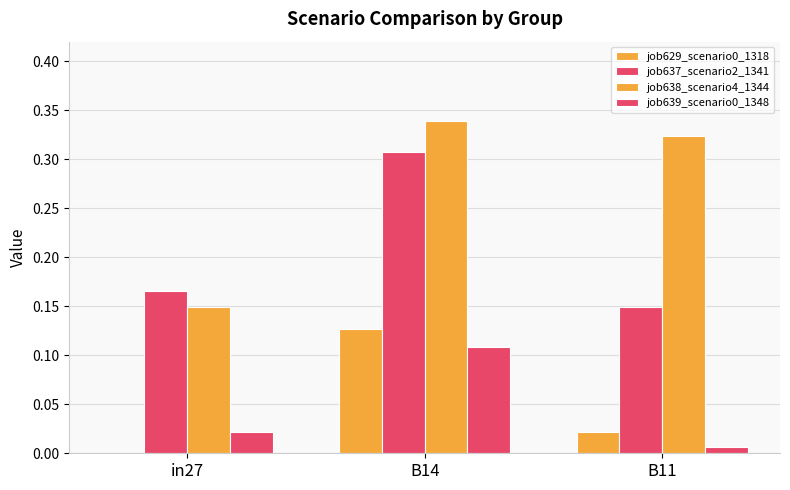

List the labels in order of job637_scenario2_1341 value, largest first.

B14, in27, B11